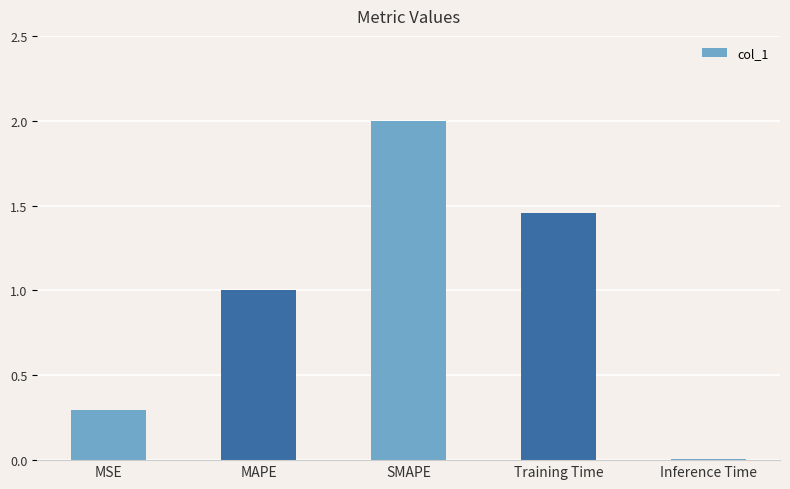

What position from the right is MSE?

5